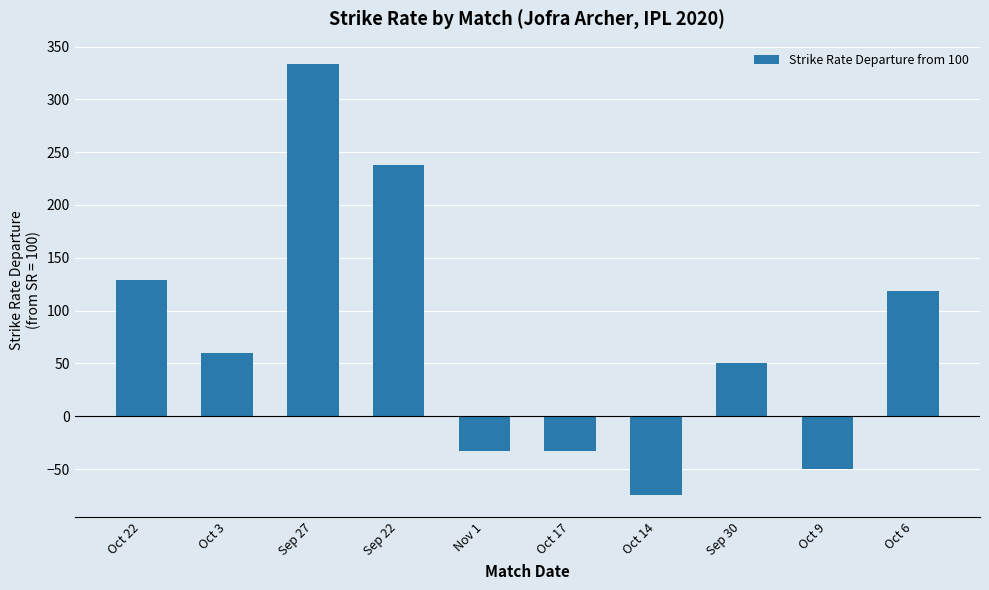

True or false: the data shows -17.9 at Nov 1.

False